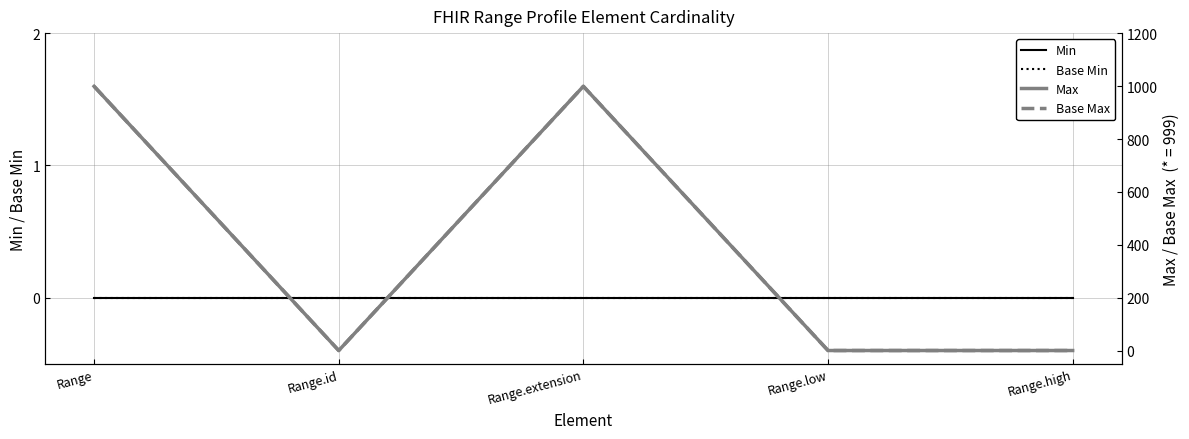

True or false: Base Max and Min cross at least once.

False